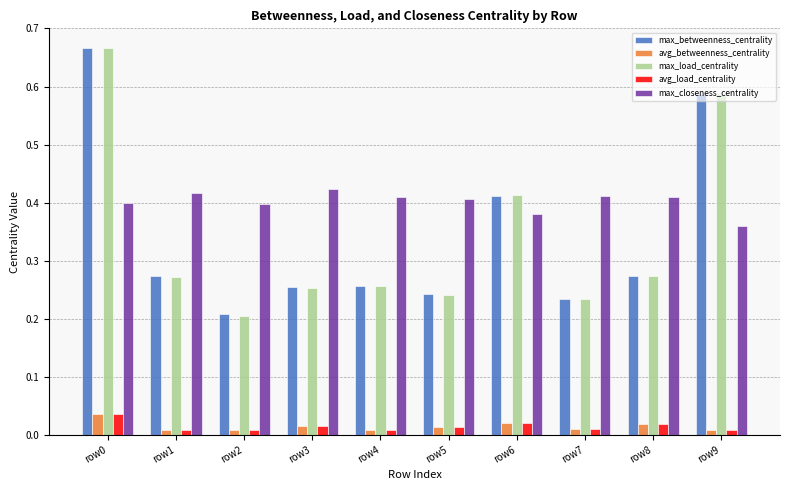

The max_betweenness_centrality series shows 0.1 at row7. True or false?

False